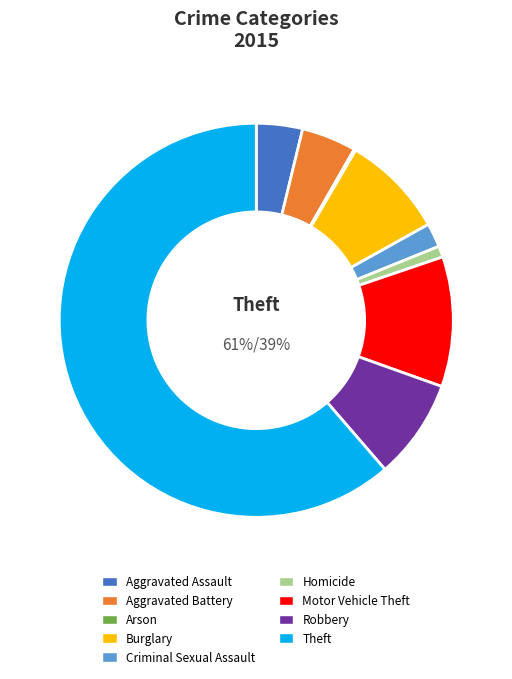

True or false: Theft accounts for 61% of the total.

True